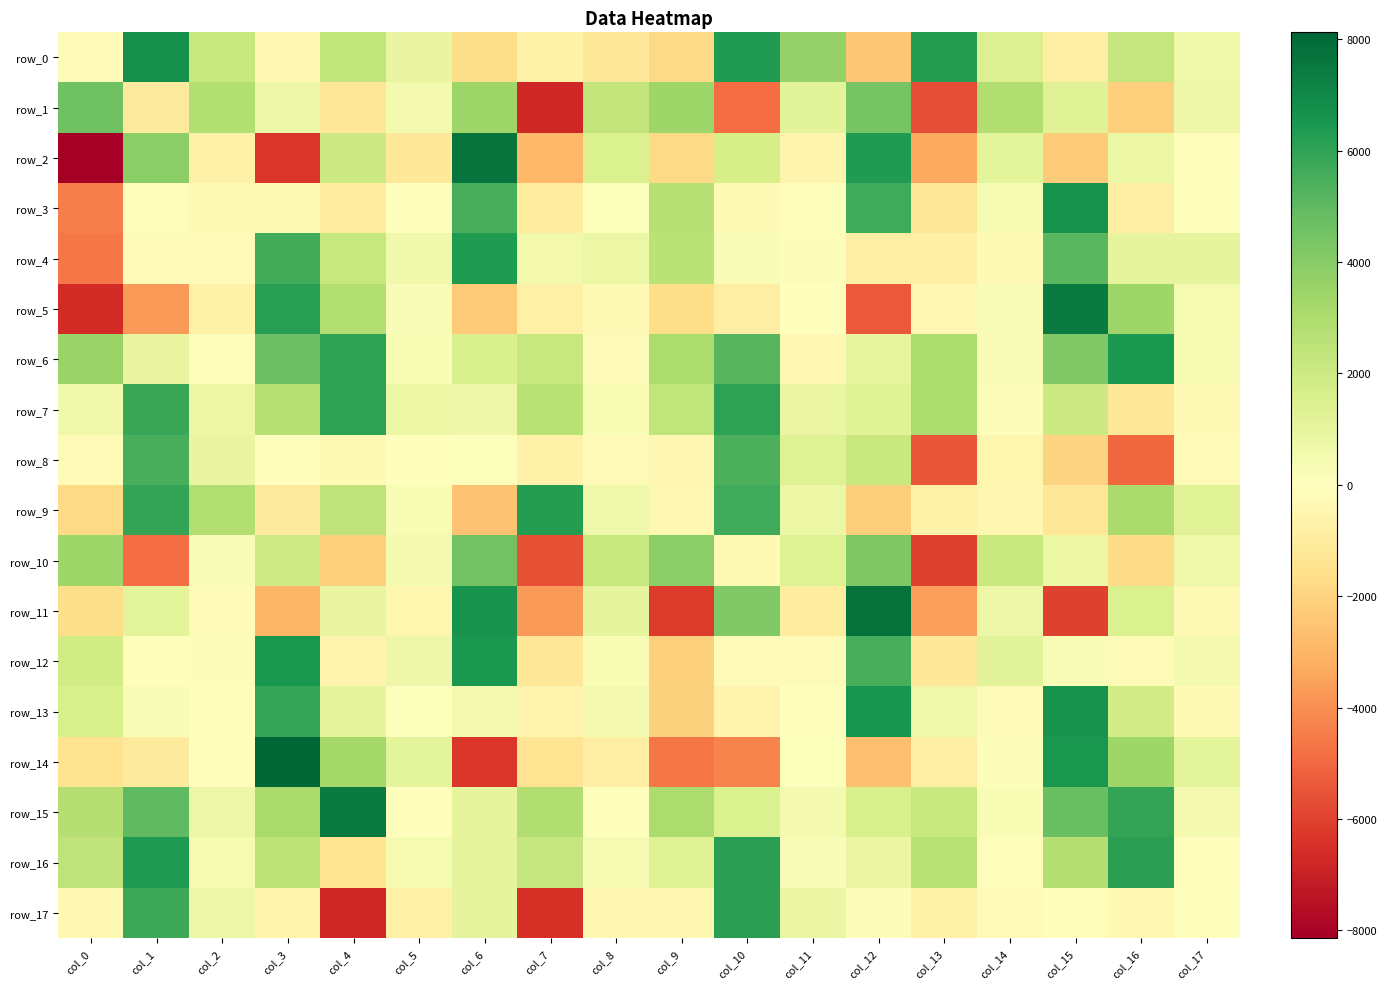

What is the minimum value for row_7?

-1120.4